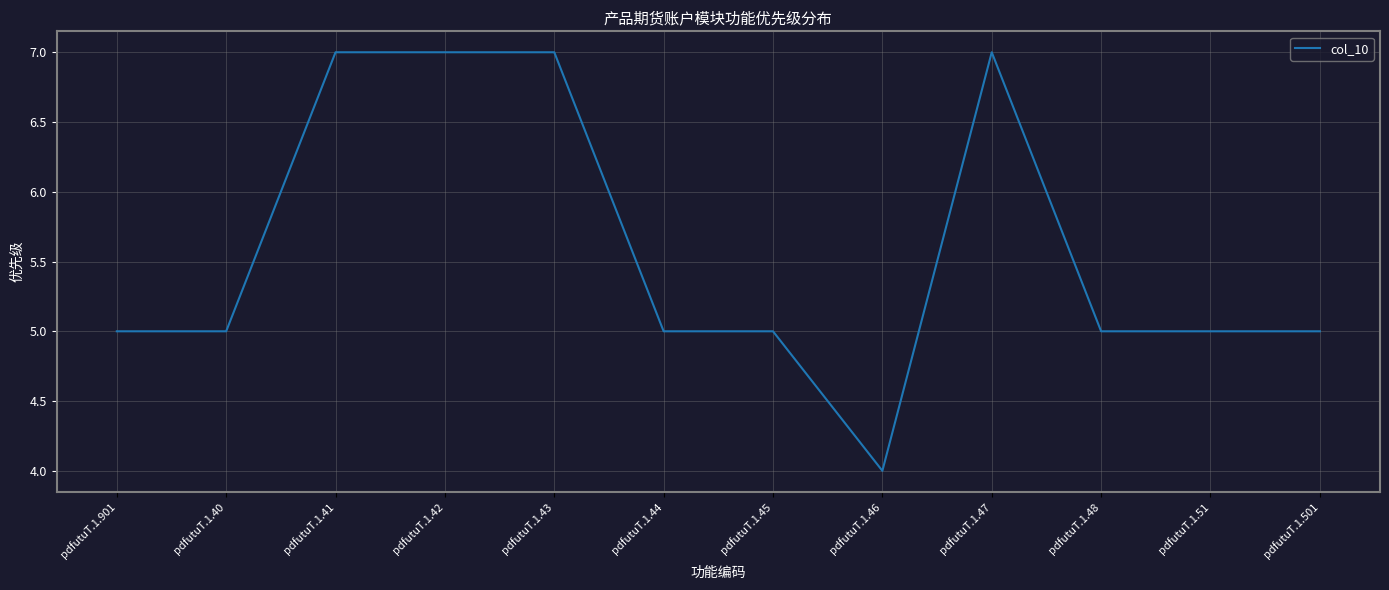

What position from the right is pdfutuT.1.51?

2